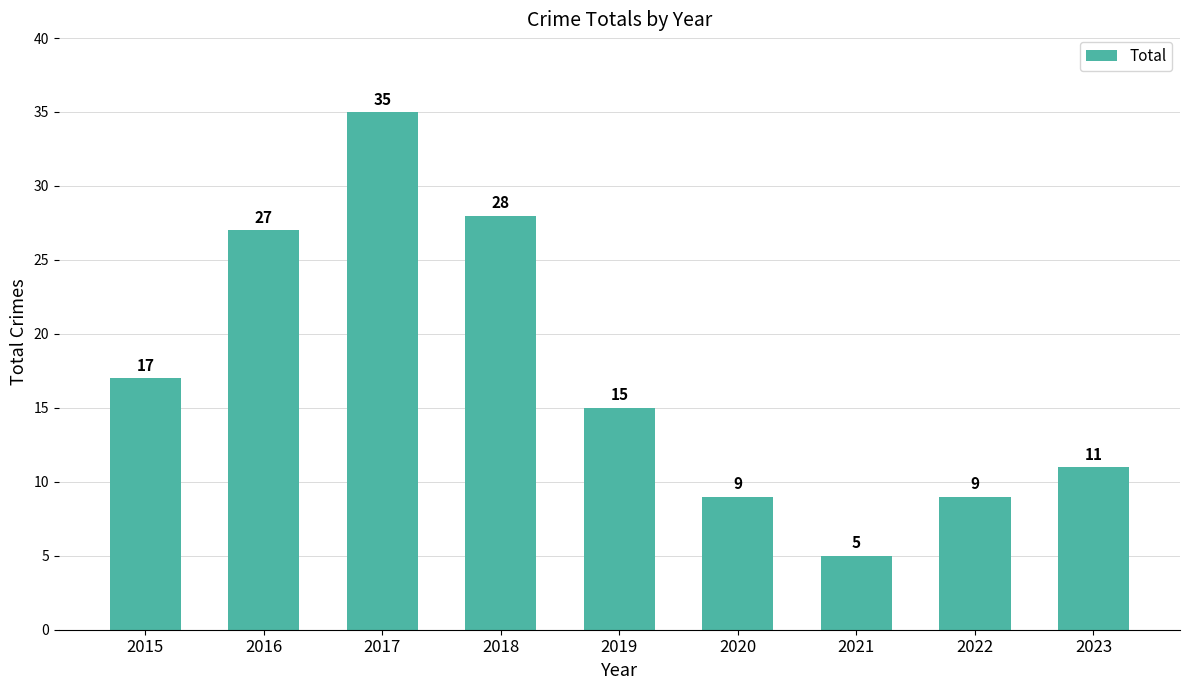

What is the difference between the maximum and minimum values?

30